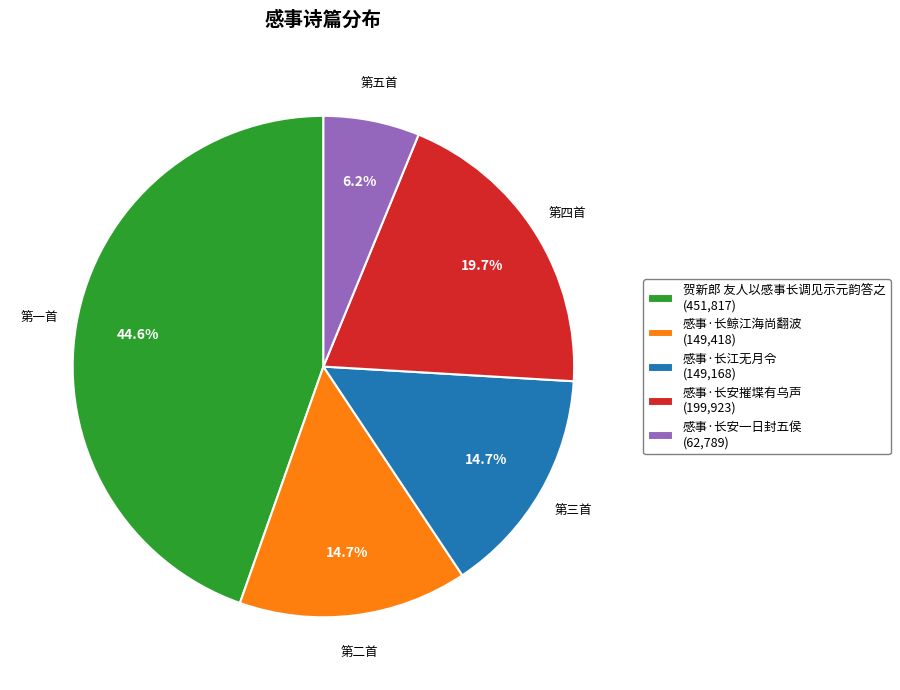

How many segments does this pie chart have?

5